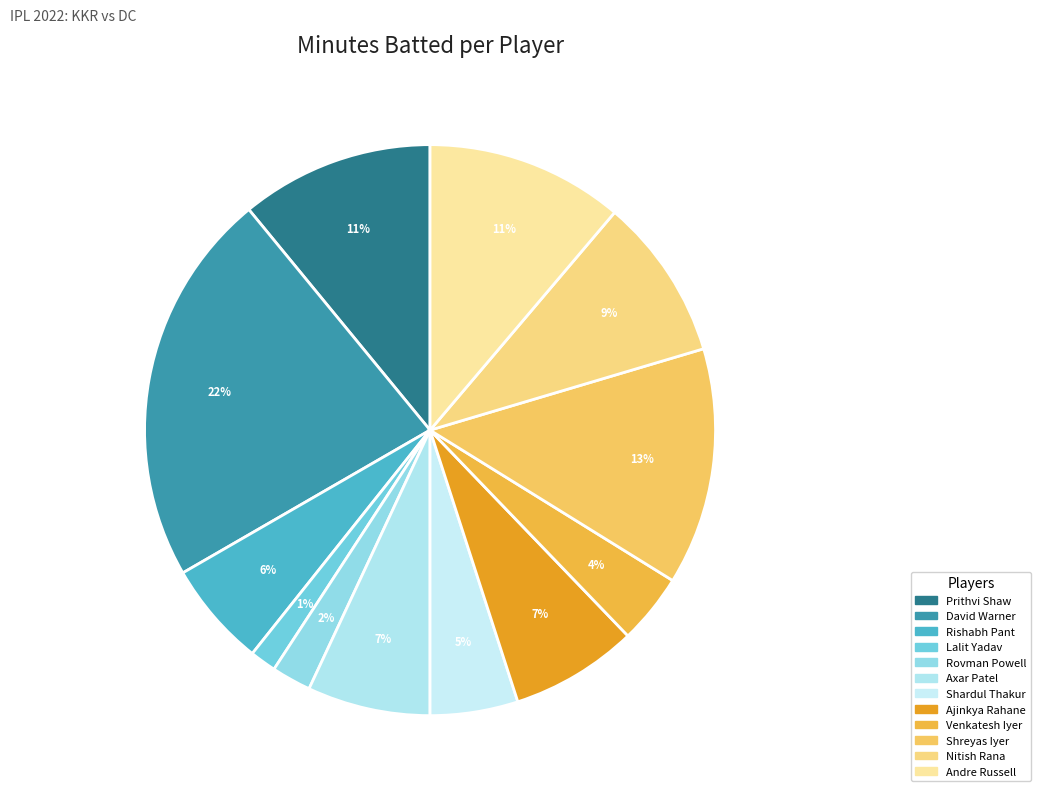

Is it true that Shreyas Iyer is 24% of the pie?

False